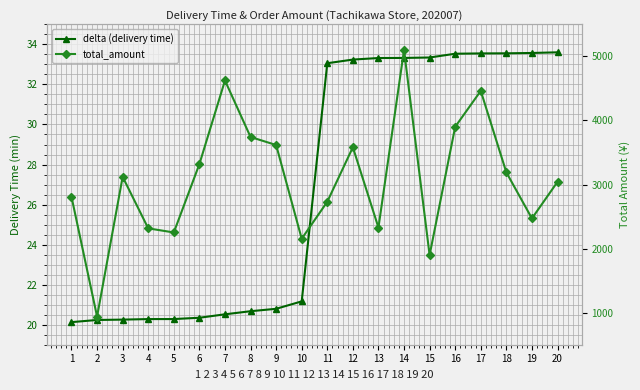

Reading right to left, what are all the values shown in this chart?

delta (delivery time): 20=33.6	19=33.6	18=33.6	17=33.5	16=33.5	15=33.3	14=33.3	13=33.3	12=33.2	11=33.1	10=21.2	9=20.8	8=20.7	7=20.5	6=20.3	5=20.3	4=20.3	3=20.3	2=20.2	1=20.1
total_amount: 20=3042.0	19=2471.0	18=3190.0	17=4462.0	16=3901.0	15=1899.0	14=5100.0	13=2328.0	12=3582.0	11=2732.0	10=2154.0	9=3617.0	8=3742.0	7=4624.0	6=3319.0	5=2252.0	4=2316.0	3=3120.0	2=939.0	1=2808.0